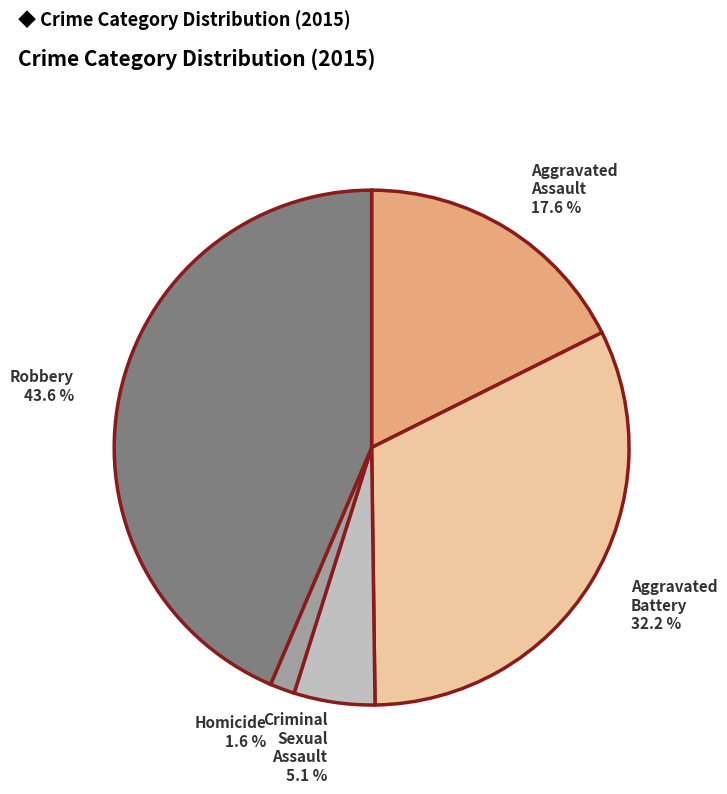

How many segments does this pie chart have?

5